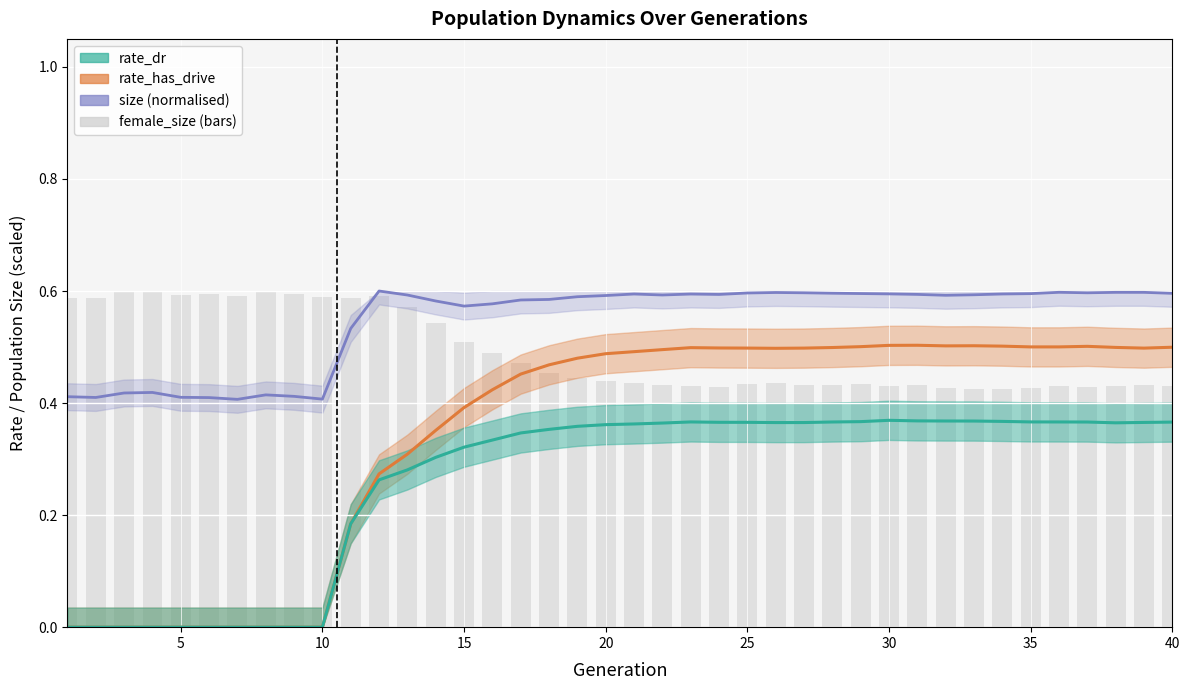

List the series in order of their overall mean, highest first.

size, female_size (bars), rate_has_drive, rate_dr